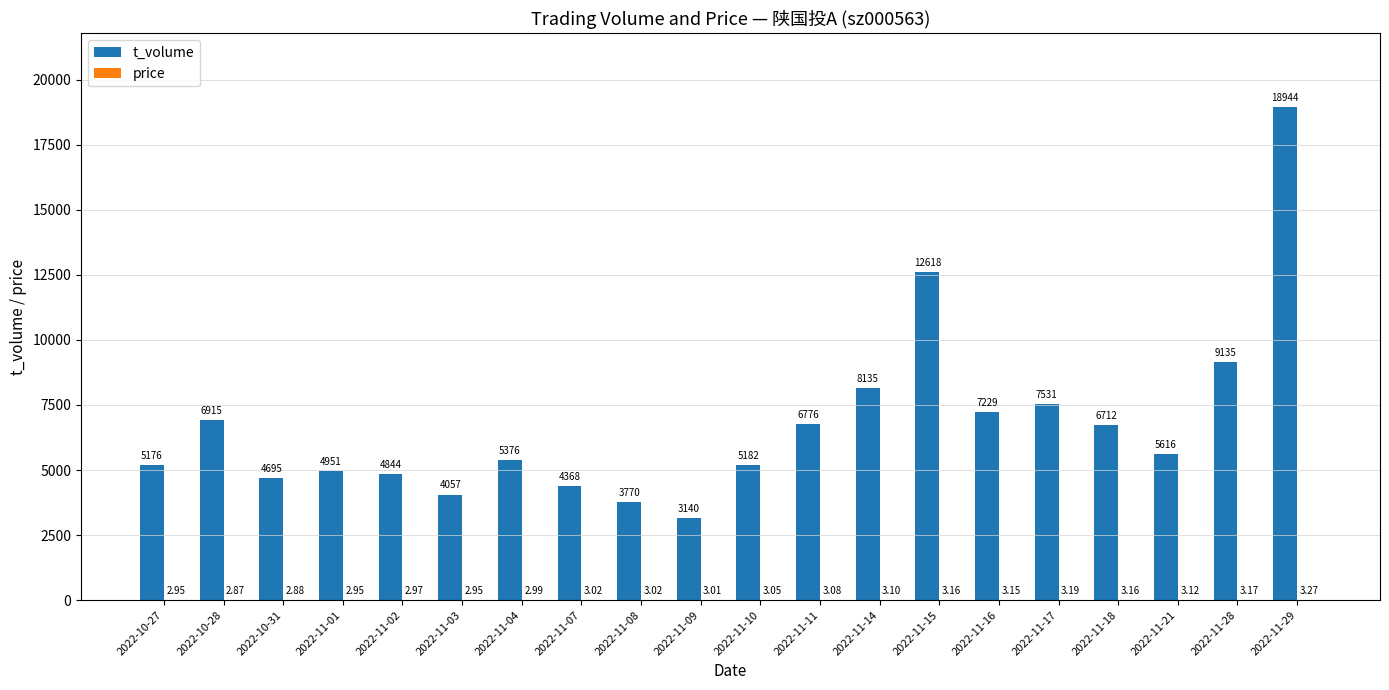

Between 2022-11-18 and 2022-11-29, which series saw the biggest shift?

t_volume